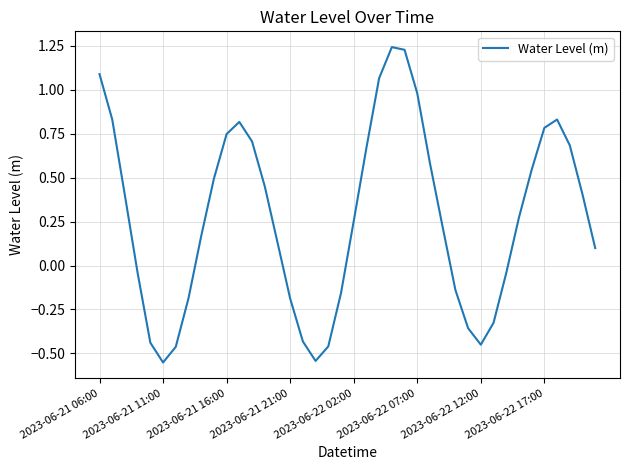

What is the difference between the maximum and minimum values?

1.8